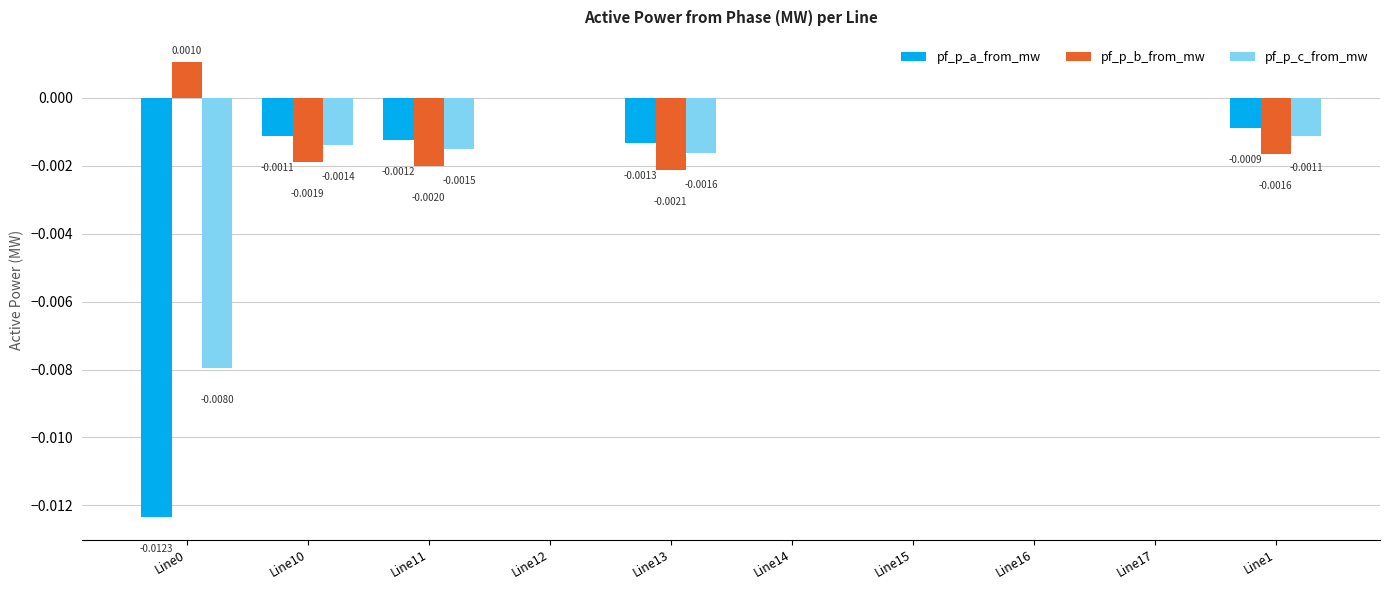

Count the number of data series in this chart.

3